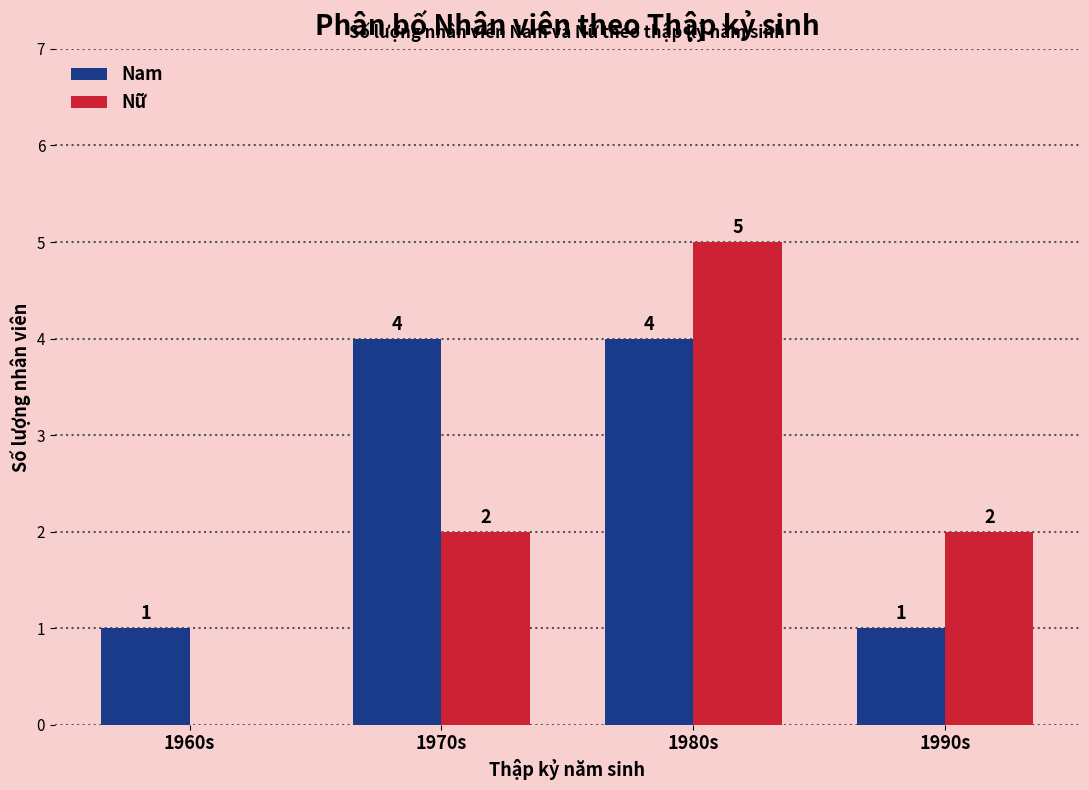

What is the approximate value of Nữ at 1990s?

2